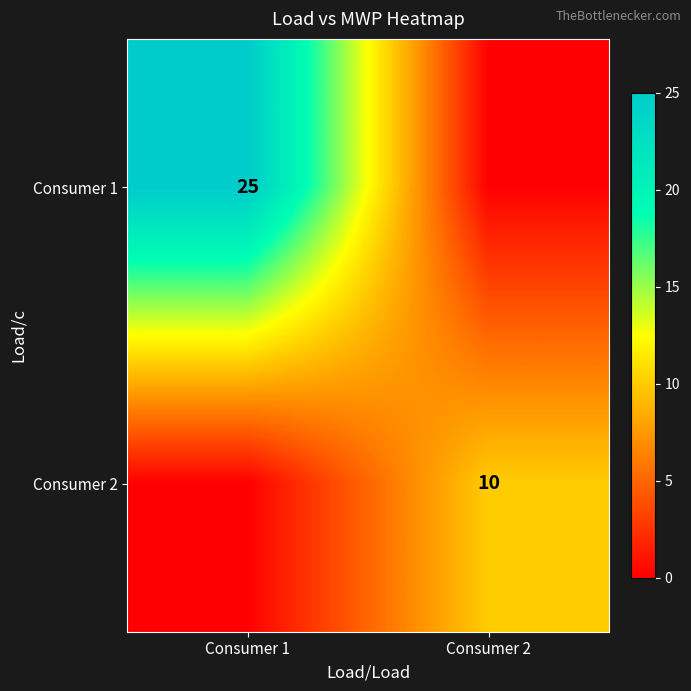

The Consumer 1 series shows 25 at Consumer 1. True or false?

True